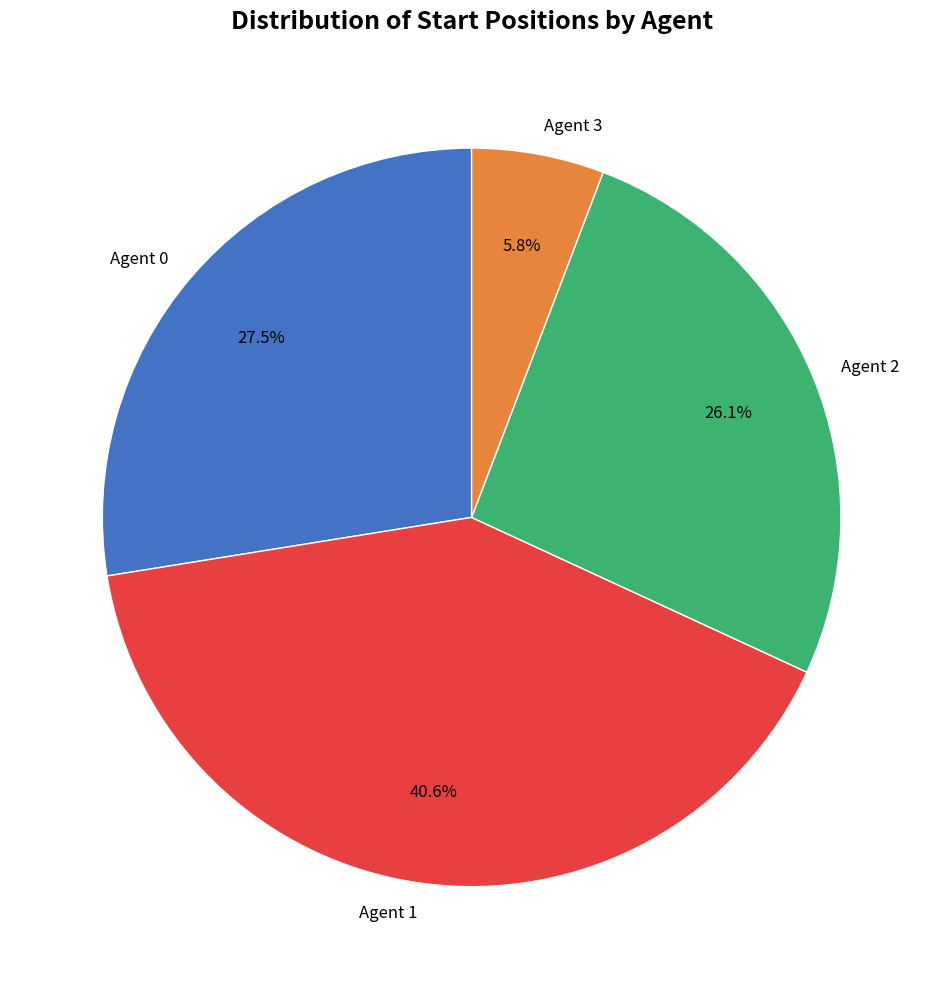

What is the largest slice in the pie chart?

Agent 1